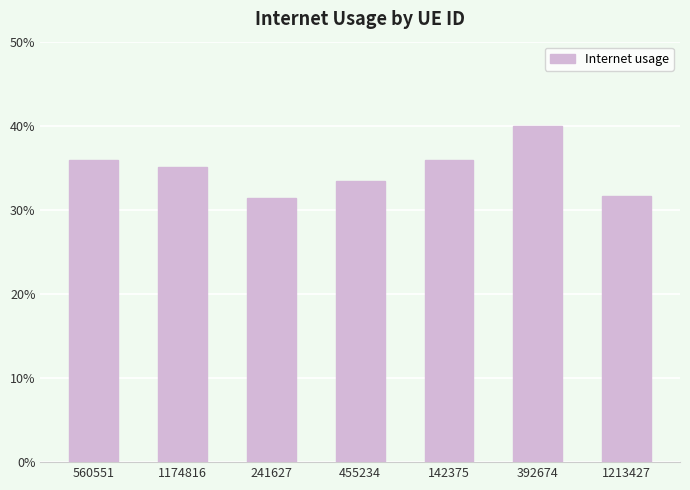

Rank the categories by value from highest to lowest.

392674, 560551, 142375, 1174816, 455234, 1213427, 241627